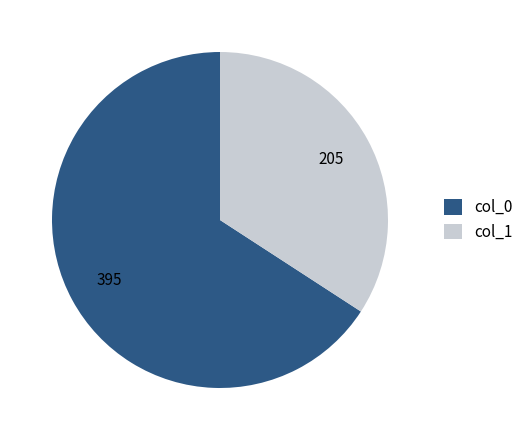

Which slice is the smallest?

col_1